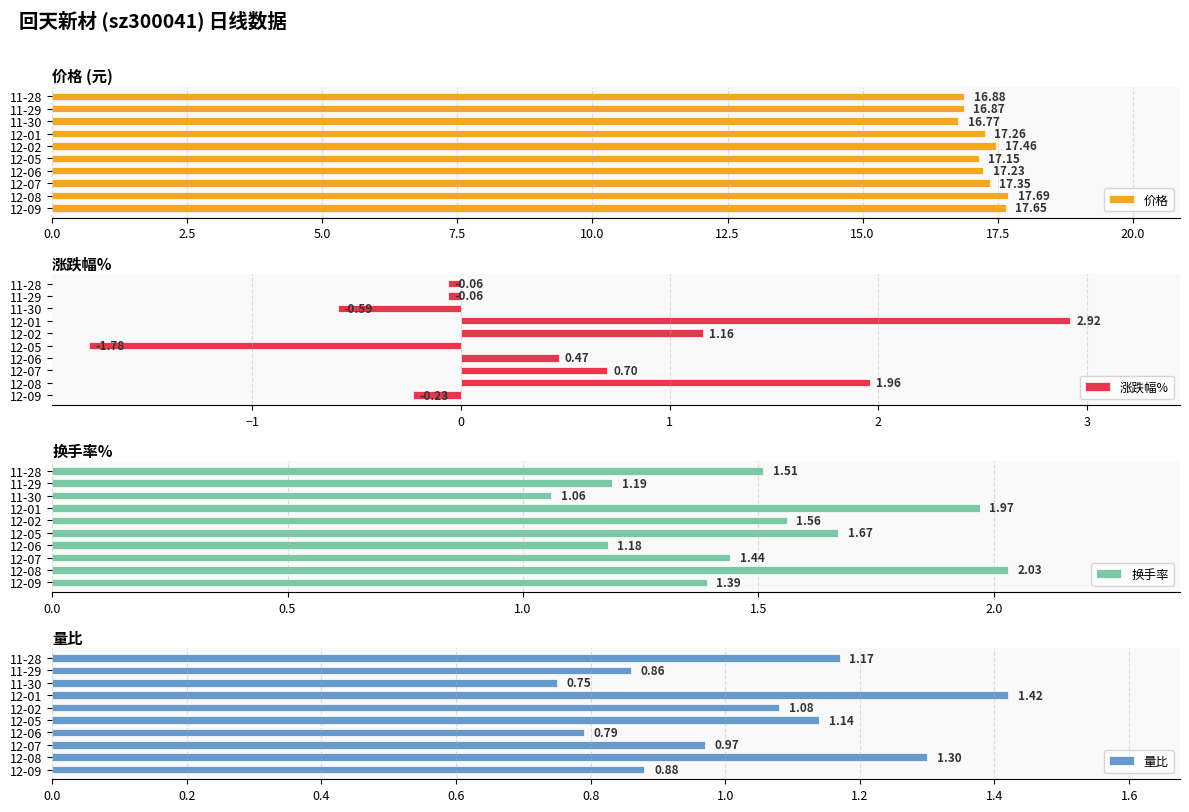

What is the sum of the 涨跌幅% values at 12-09 and 11-28?

-0.3